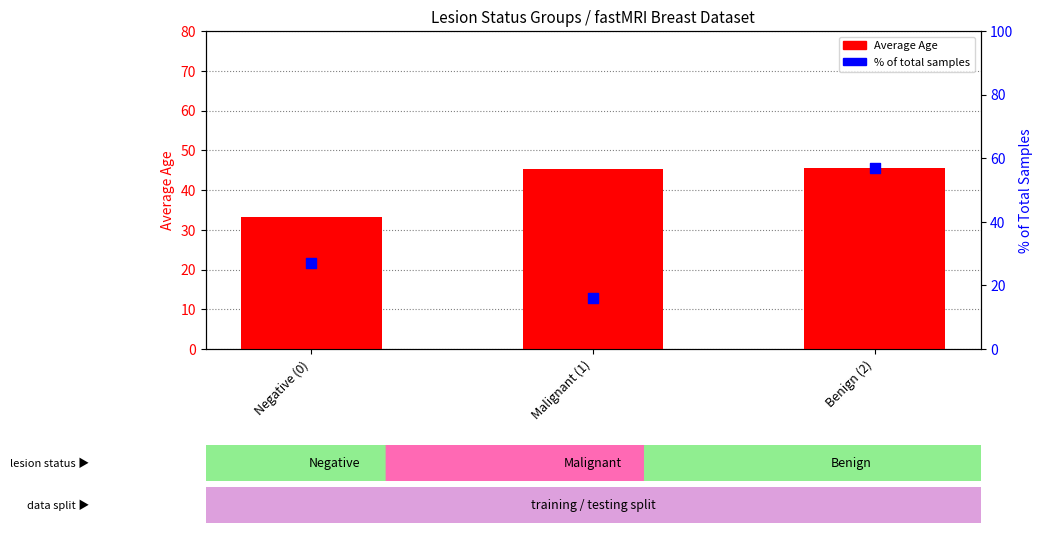

Which series has the widest spread of Y values?

% of total samples